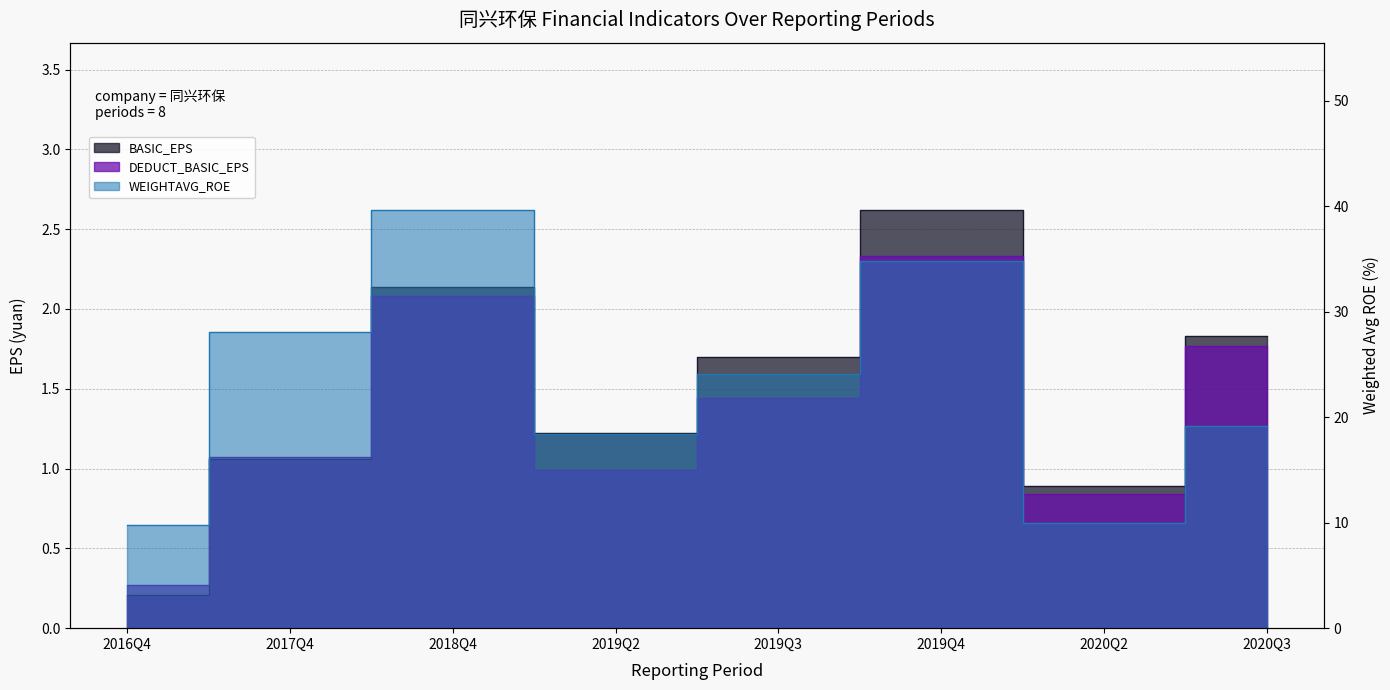

What is the label of the 1st point from the left?

2016Q4